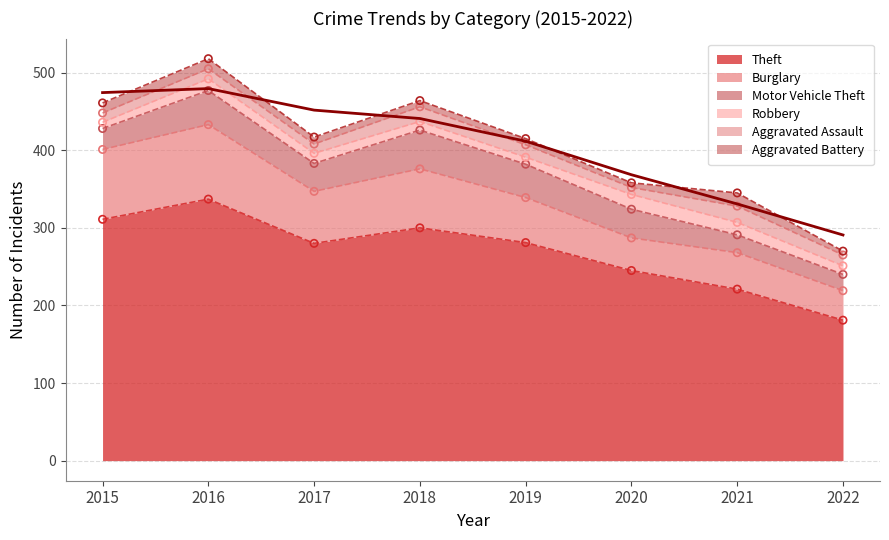

Is the value of Burglary at 2020 greater than the value of Robbery at 2015?

Yes